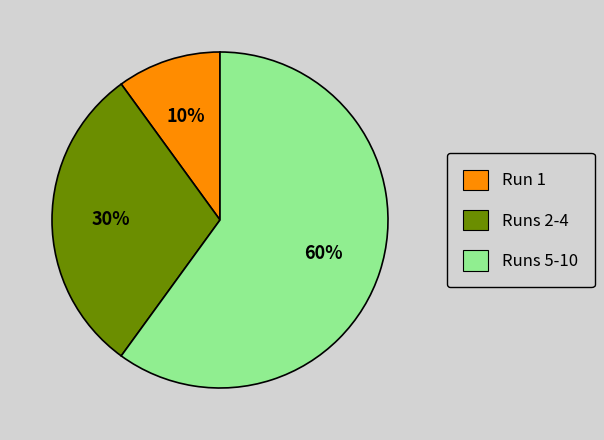

The Run 1 slice represents 1% of the pie. True or false?

False